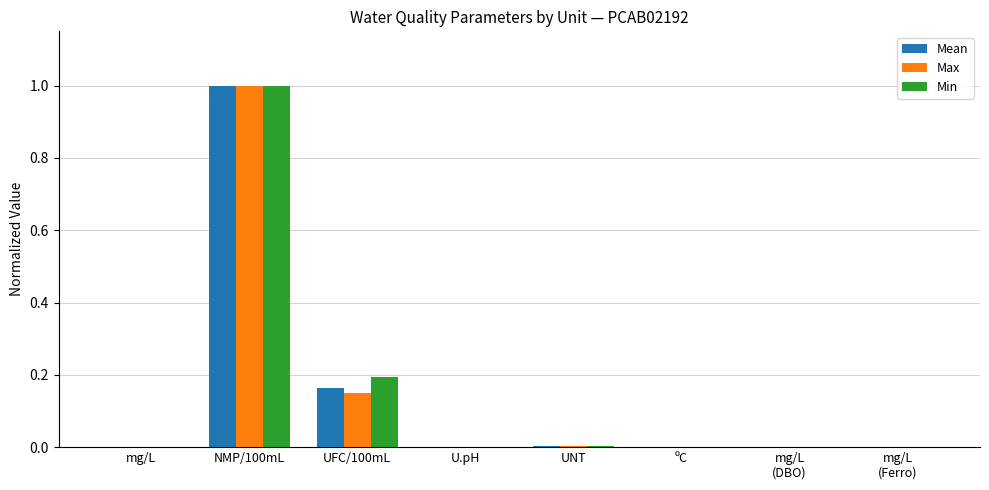

What is the sum of all Max values?

1.2